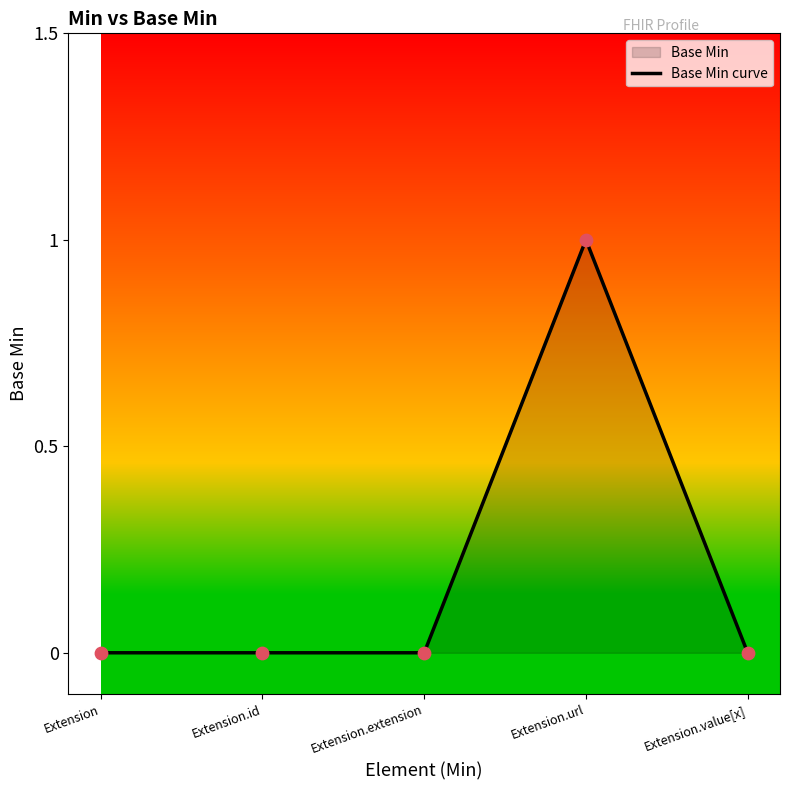

What is the change in value from Extension.extension to Extension.url?

+1